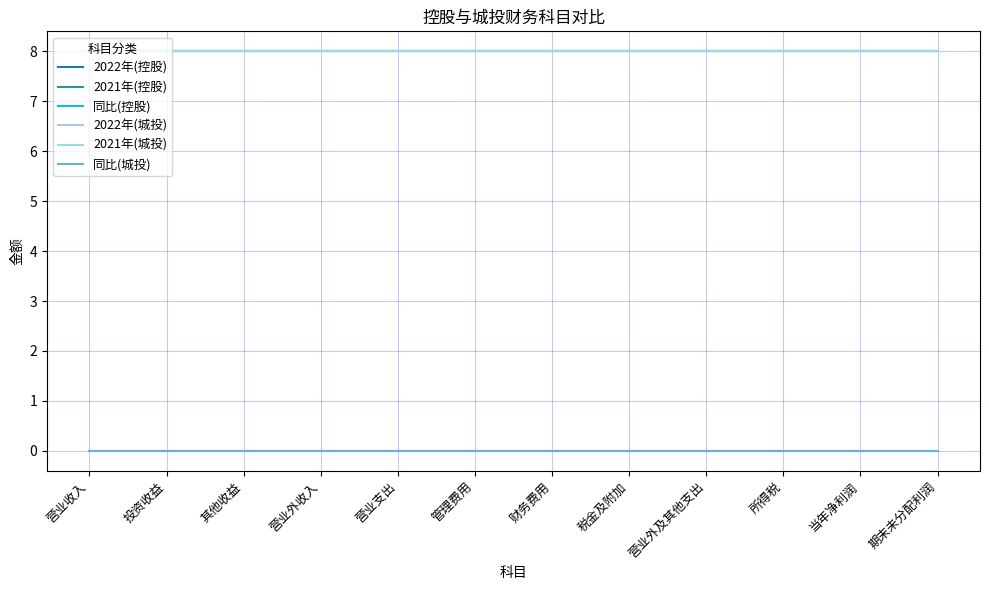

How many lines are shown in the chart?

6